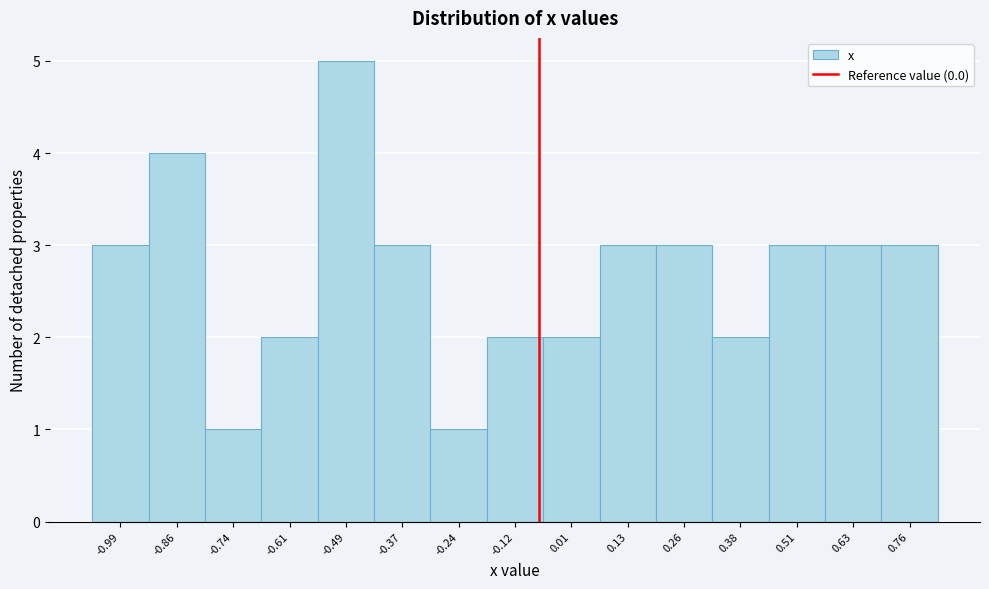

Reading right to left, what are all the values shown in this chart?

3	3	3	2	3	3	2	2	1	3	5	2	1	4	3